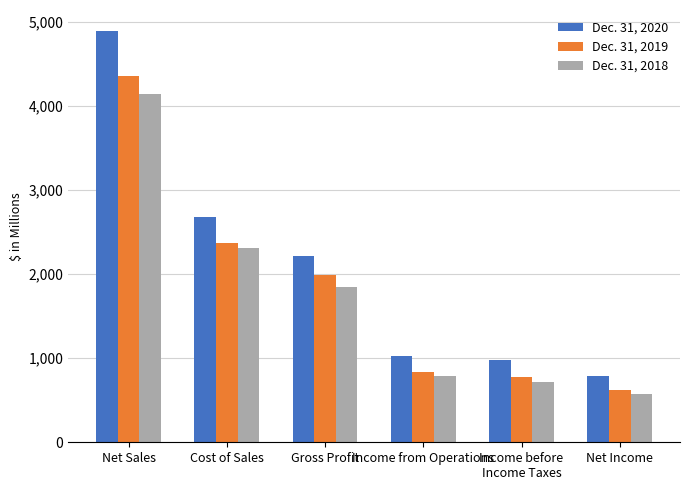

Is it true that Dec. 31, 2018 equals 4145.9 at Net Sales?

True